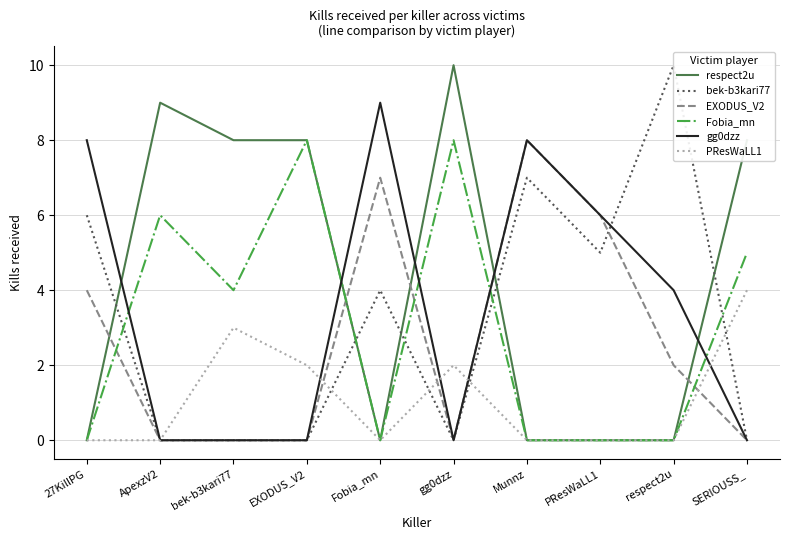

Which series changed the most between gg0dzz and respect2u?

respect2u